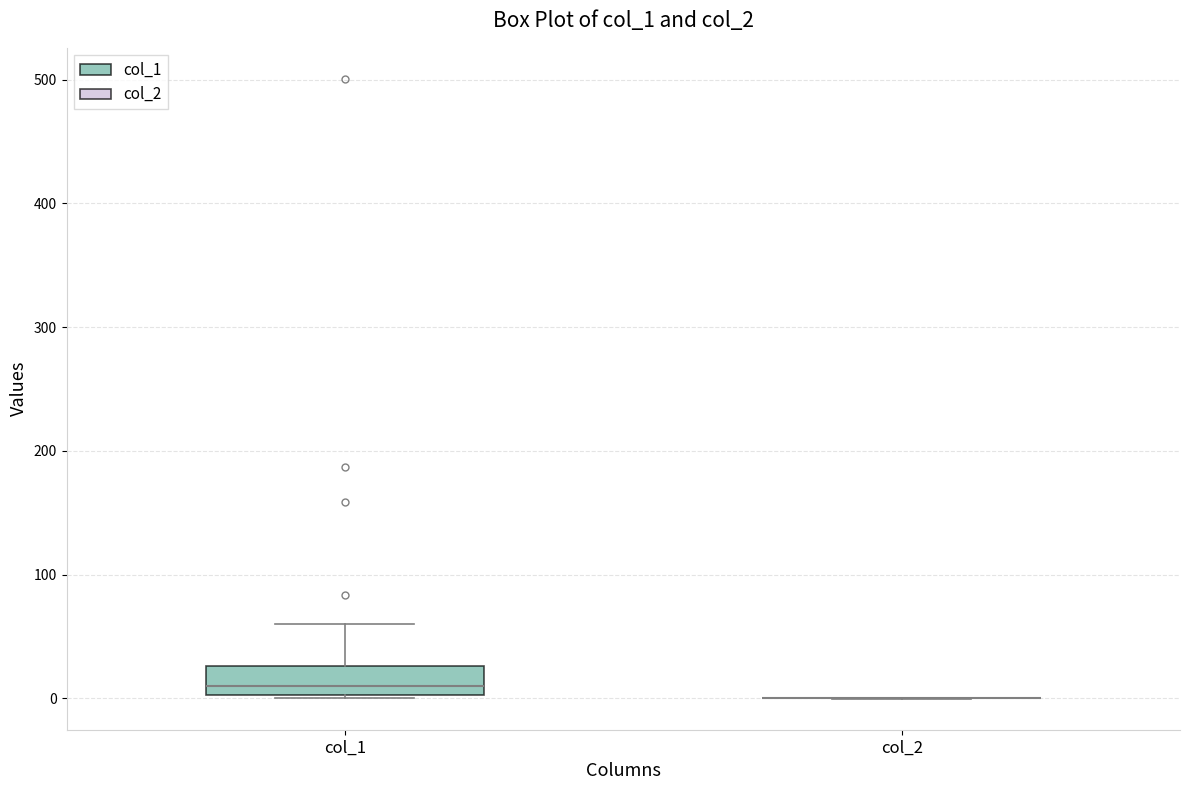

Which box is the tallest, from its lower edge to its upper edge?

col_1